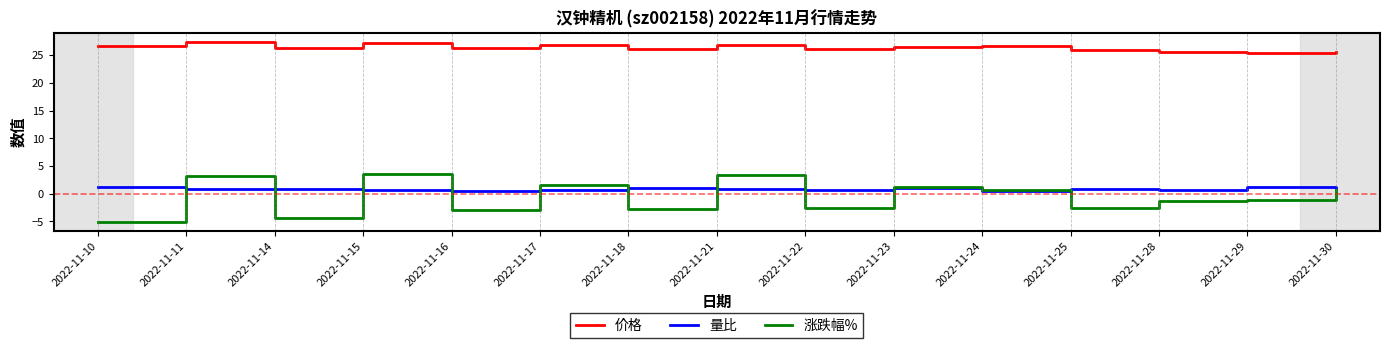

True or false: 涨跌幅% and 价格 intersect in this chart.

False